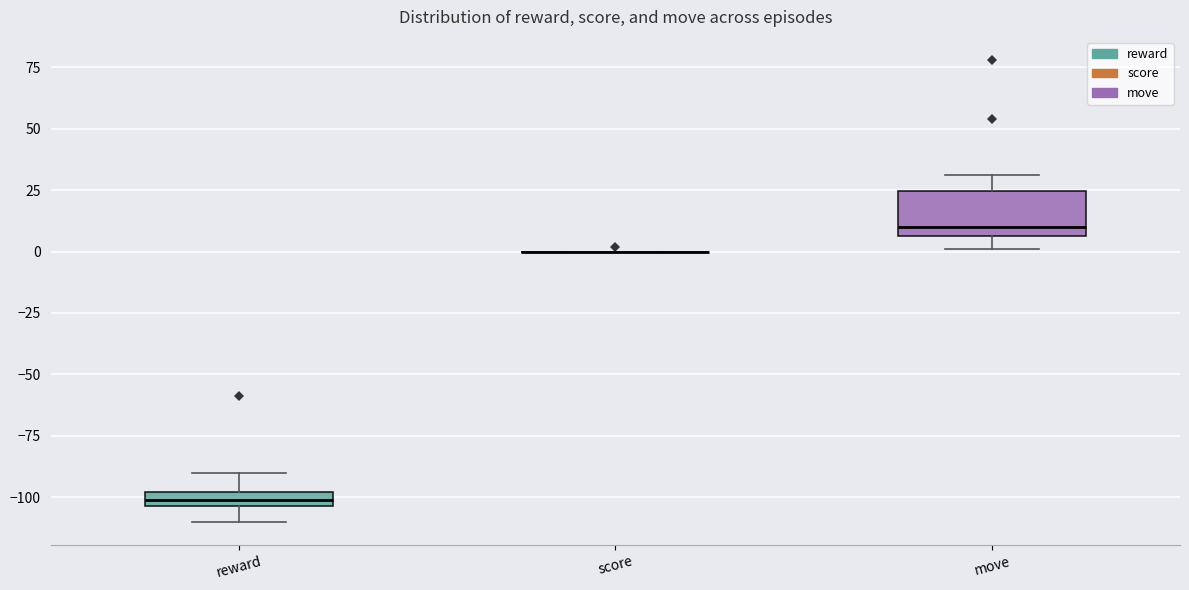

Where does the upper whisker of the box for move end on the y-axis? The values are not printed on the chart, so give them approximately, as read against the axis.

30